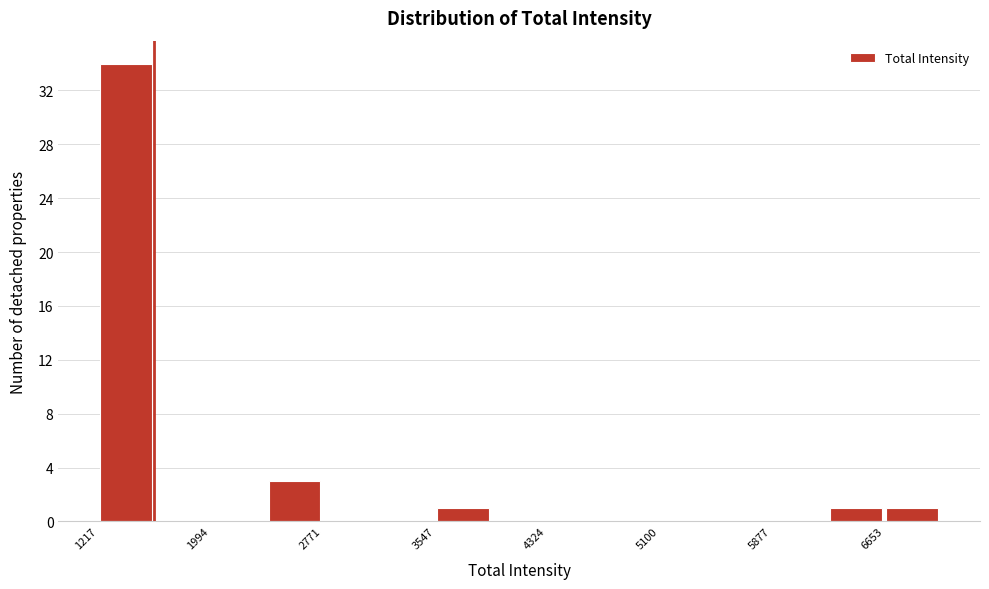

Around what value on the x-axis is the tallest bar? Give the approximate position of its centre, as read against the axis.

1400